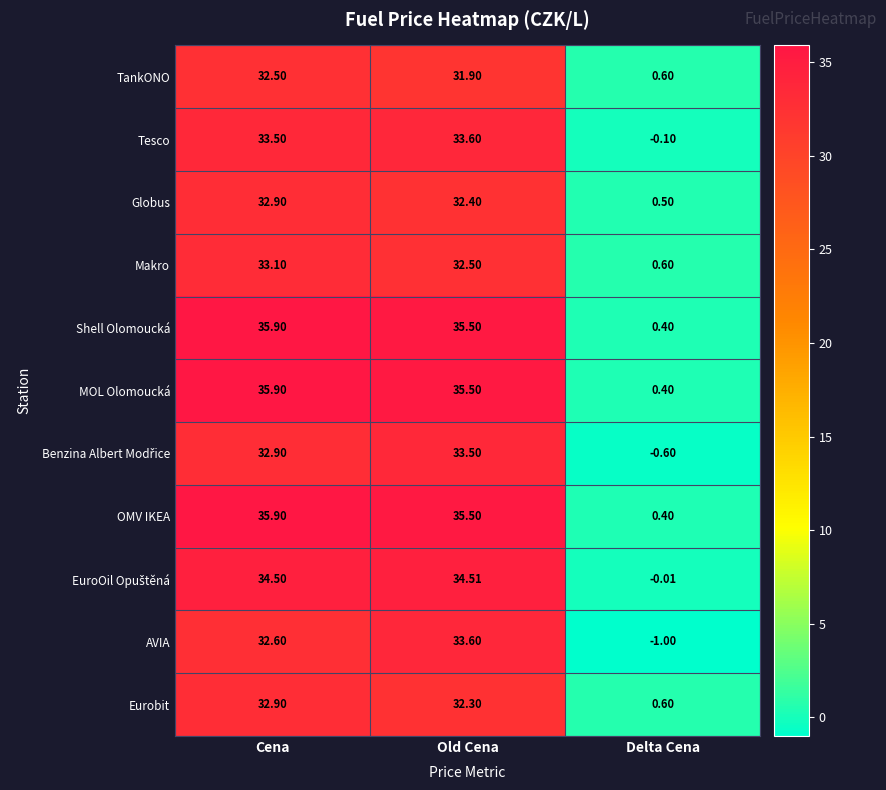

Where is Globus nearest to the value 16?

Delta Cena